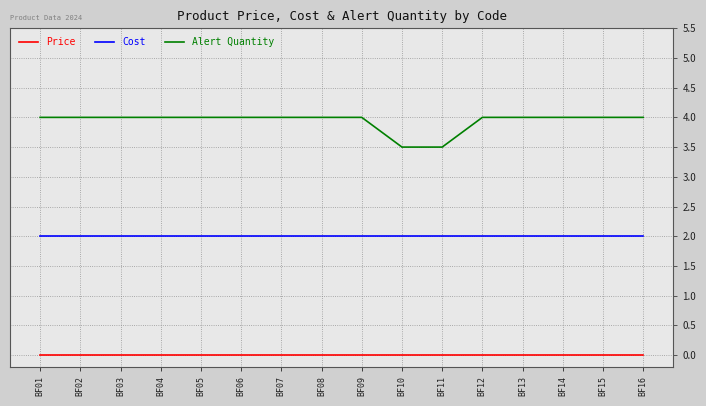

What is the sum of all Alert Quantity values?

63.0